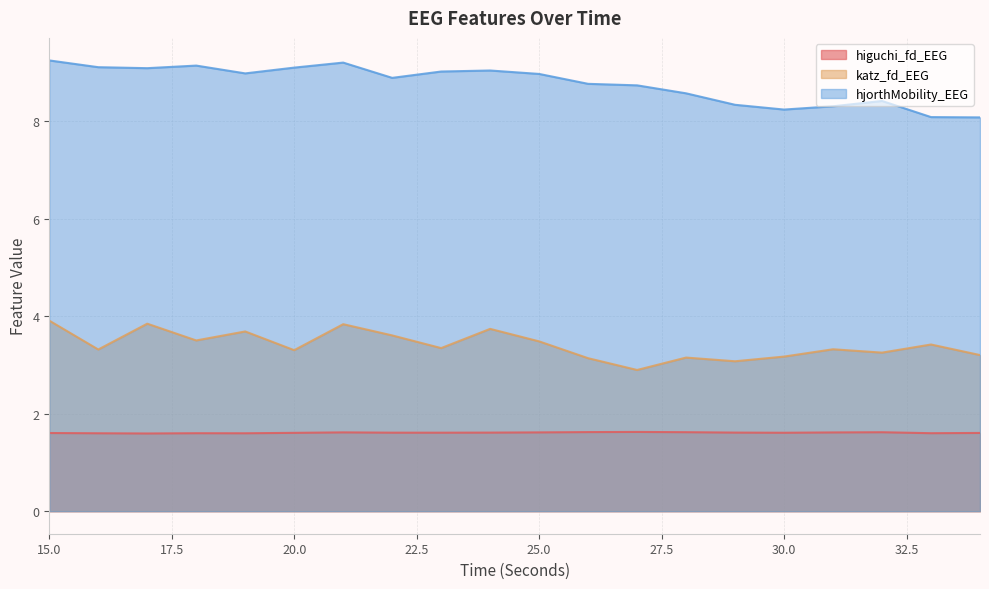

How many lines are shown in the chart?

3